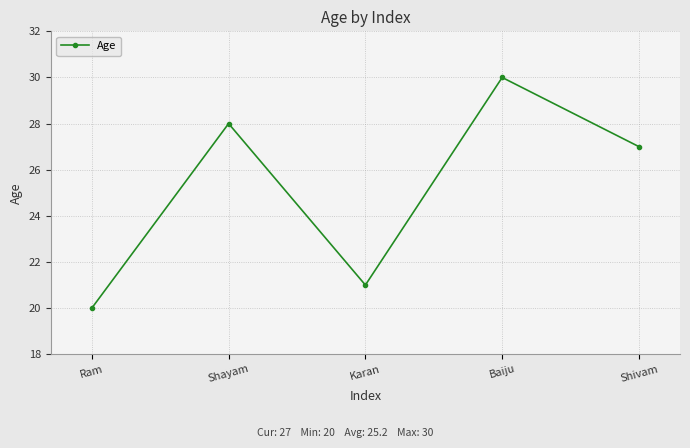

Count the values in the range 21 to 28.

3